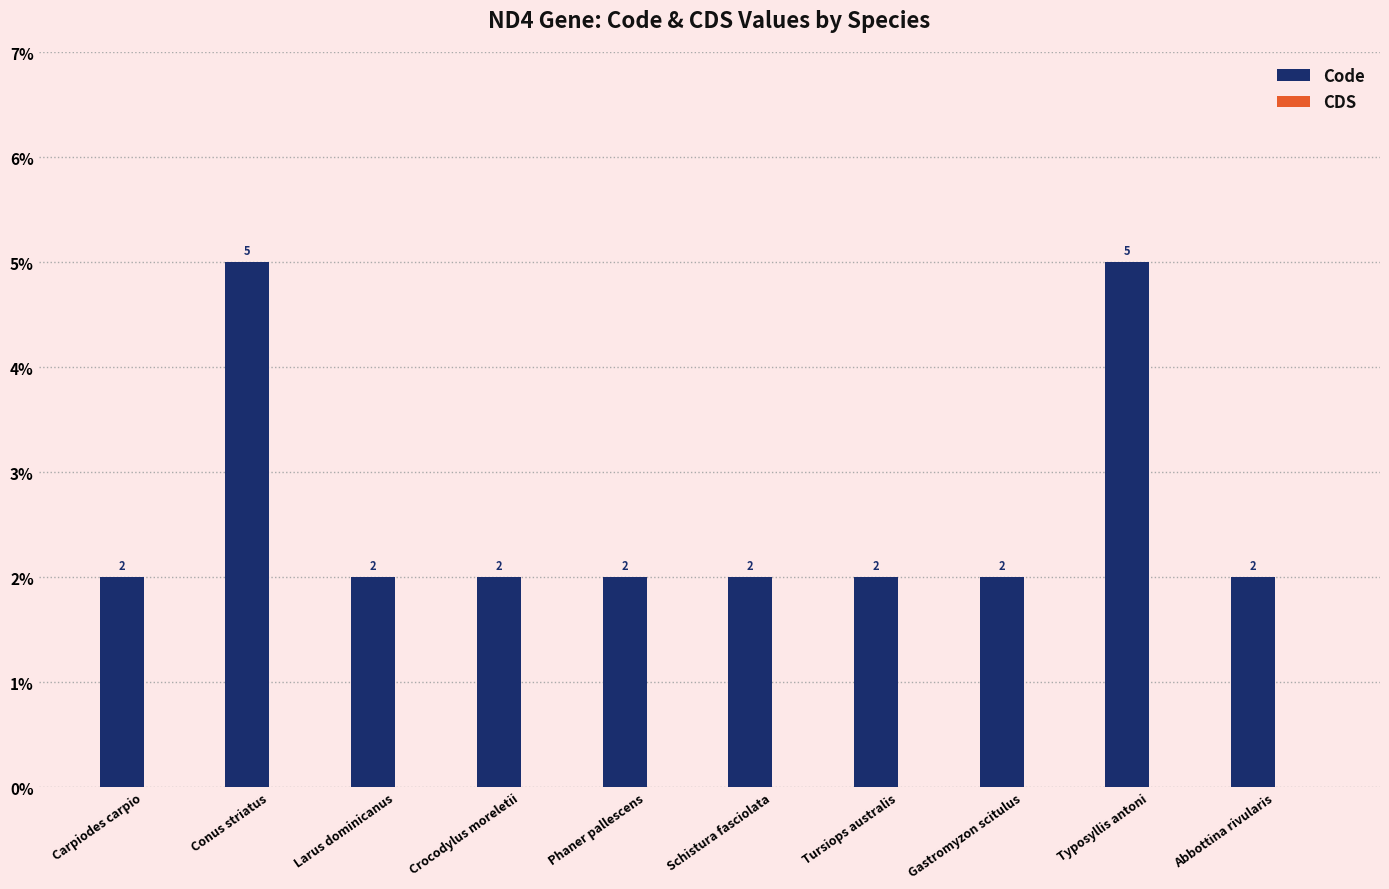

What is the label of the 5th bar from the left?

Phaner pallescens